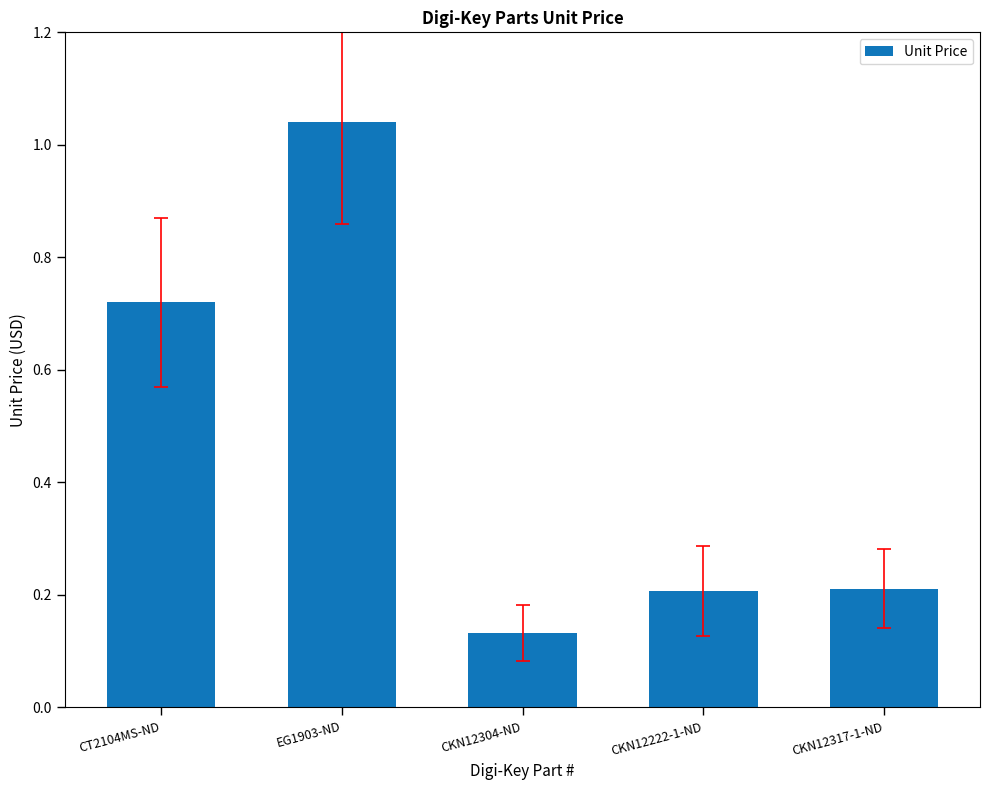

Between CT2104MS-ND and CKN12304-ND, which is larger?

CT2104MS-ND